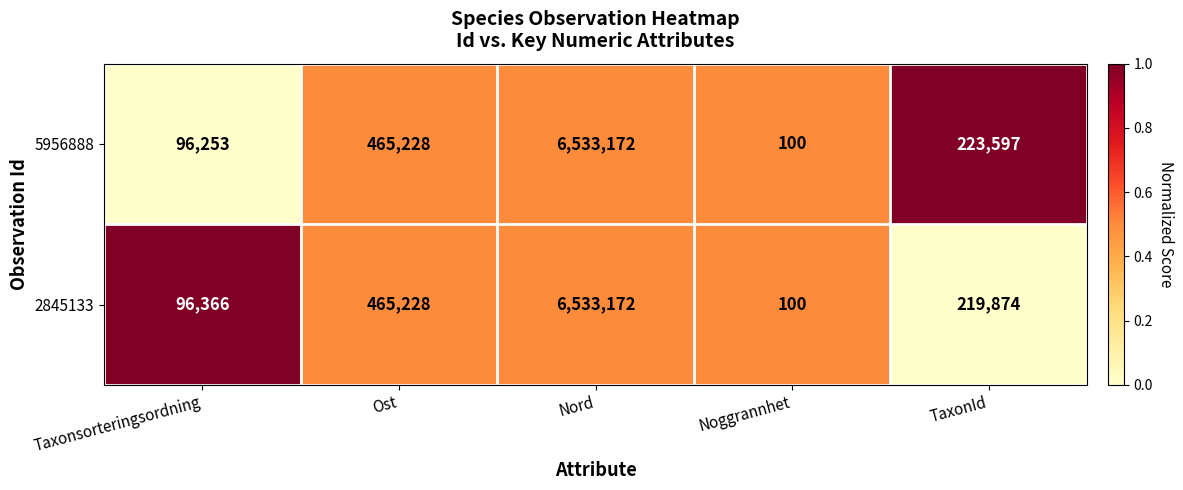

Which series has the largest total across all categories?

5956888